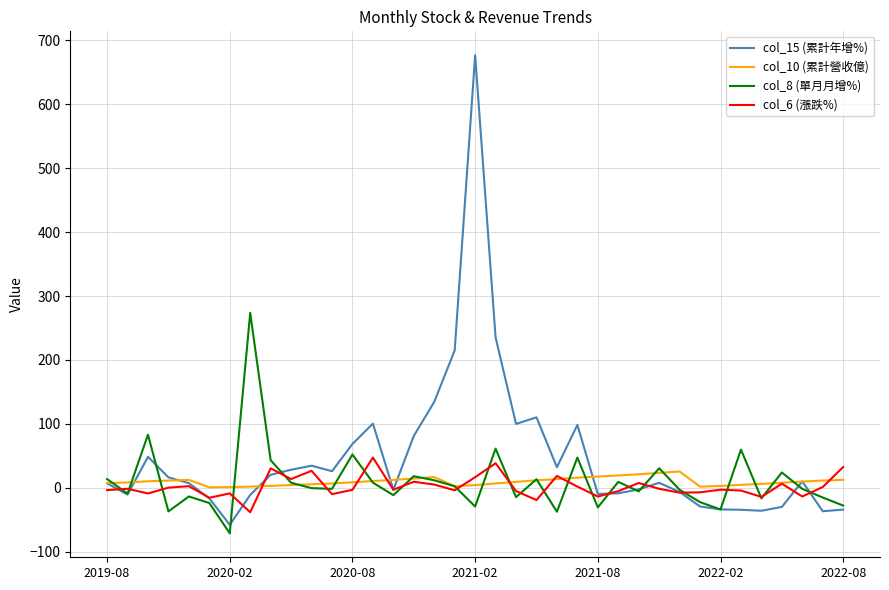

Which series has the widest spread of values?

col_15 (累計年增%)